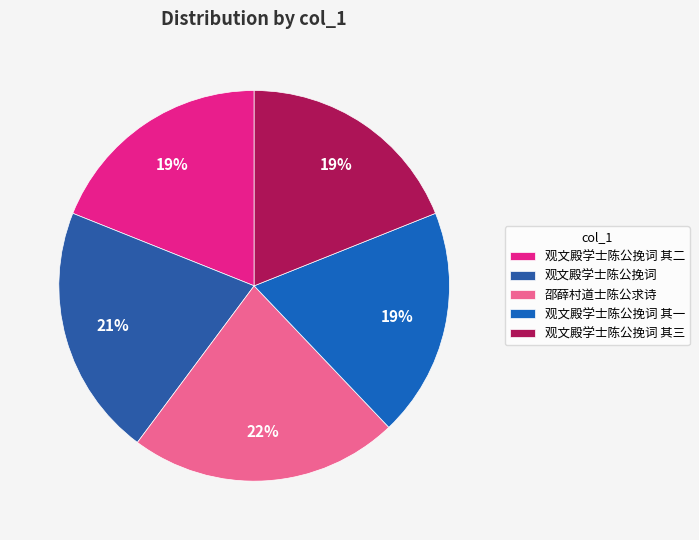

Rank the categories by value from lowest to highest.

观文殿学士陈公挽词 其二, 观文殿学士陈公挽词 其一, 观文殿学士陈公挽词 其三, 观文殿学士陈公挽词, 邵薛村道士陈公求诗